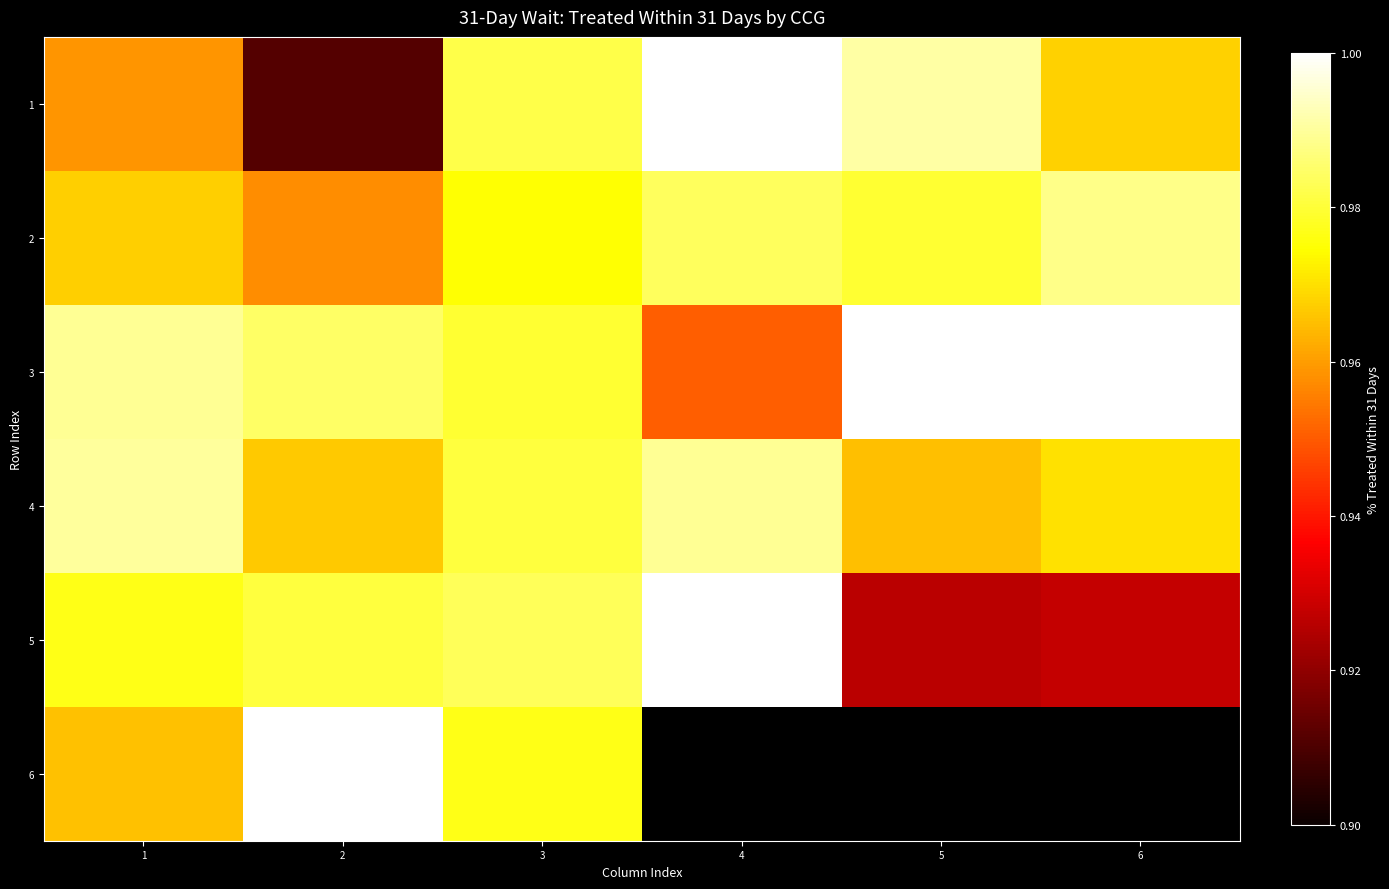

The 5 series shows 0.4 at 5. True or false?

False